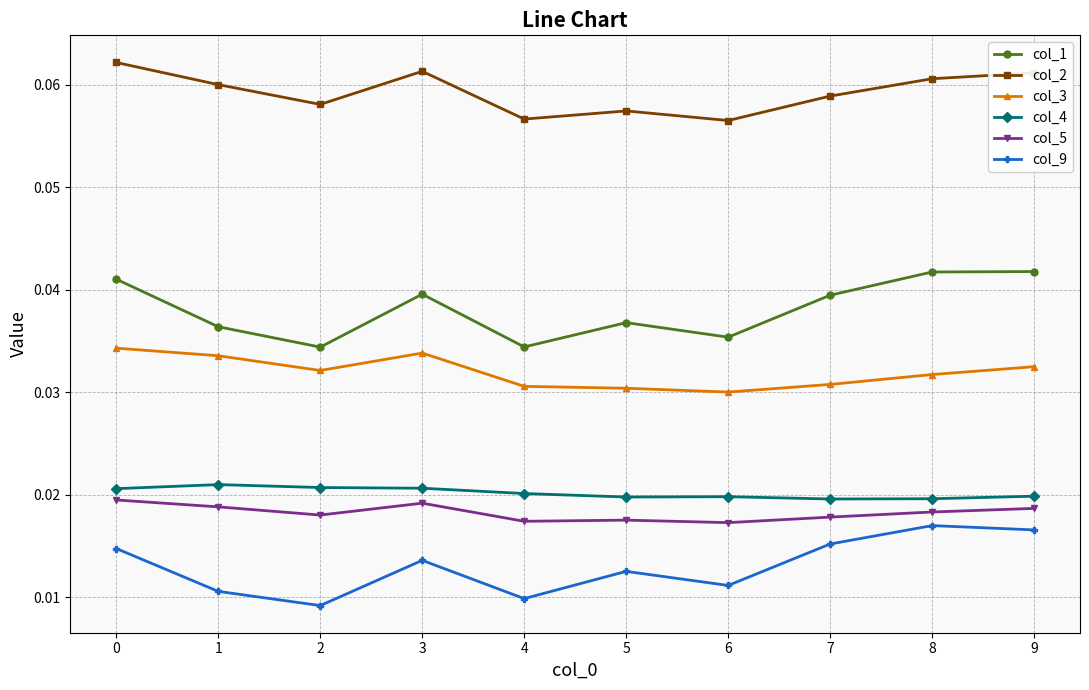

How many col_3 values are between 0 and 1?

10